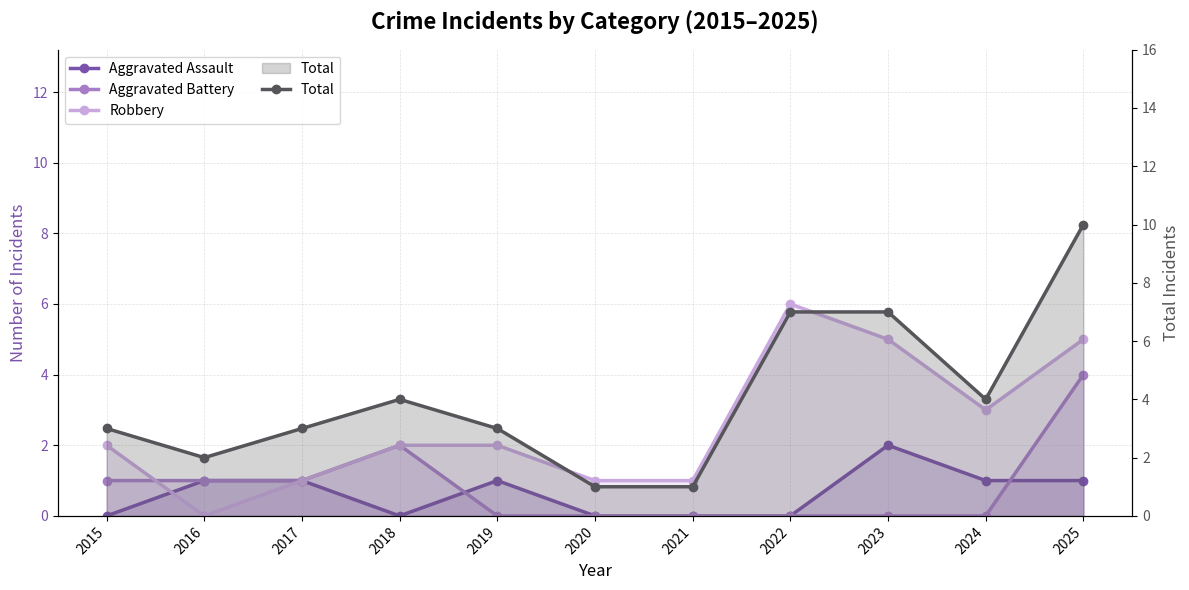

What is the approximate value of Aggravated Battery at 2015?

1